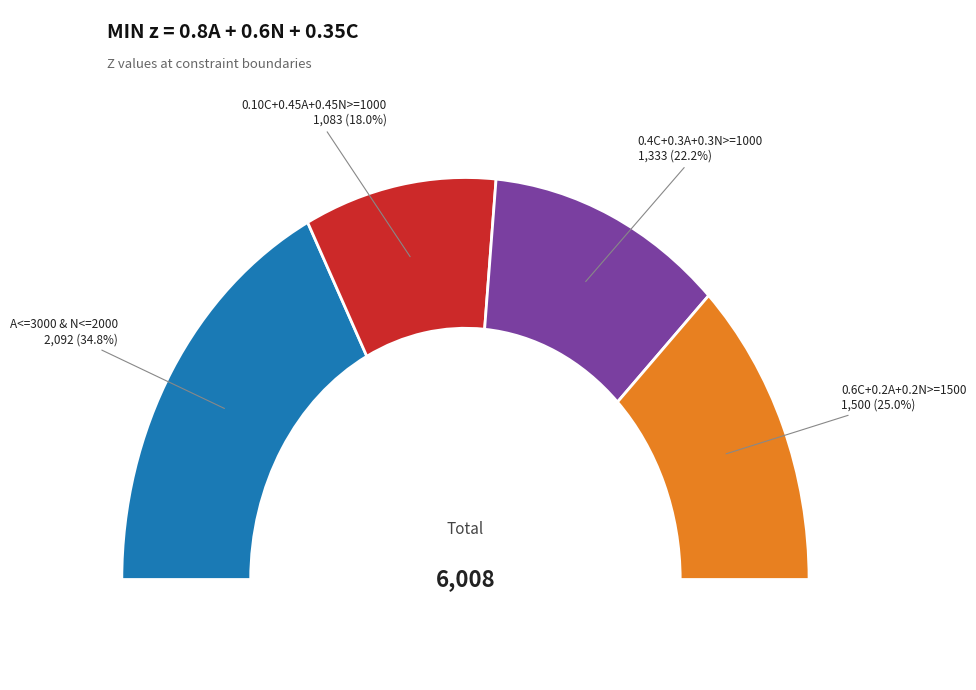

The A<=3000 & N<=2000 slice represents 35% of the pie. True or false?

True